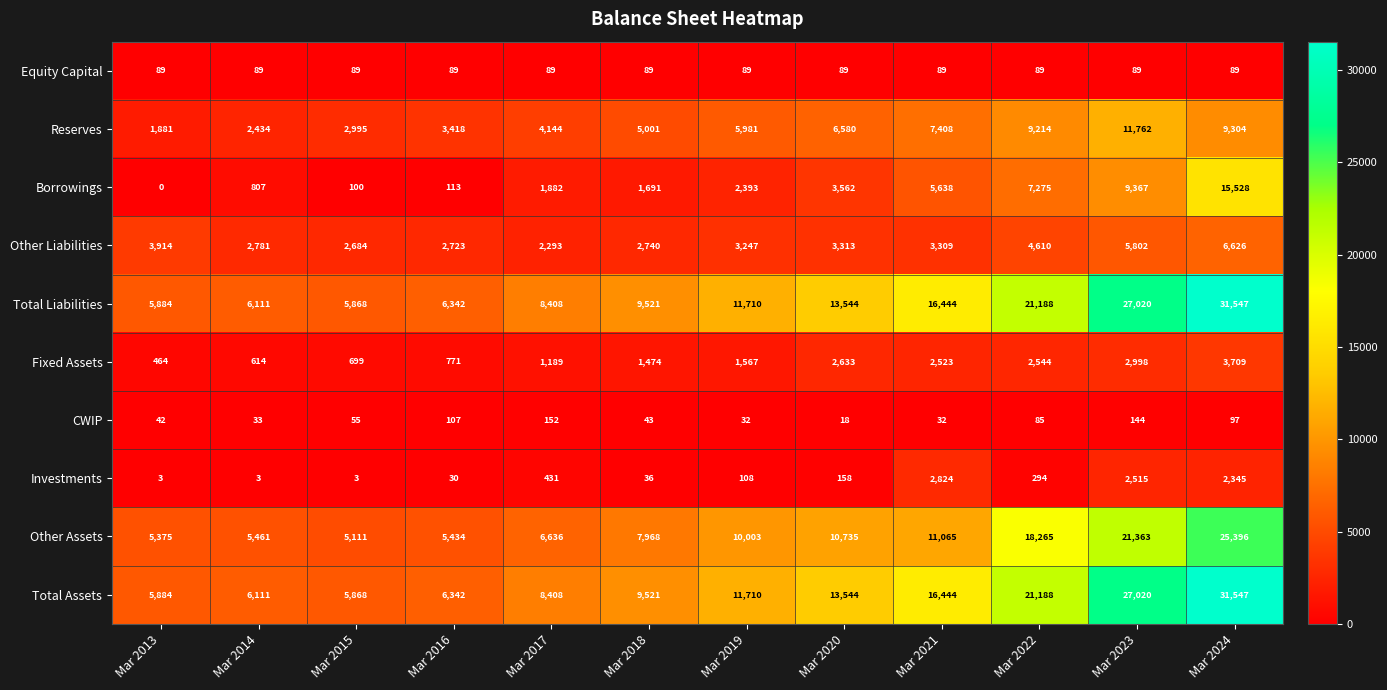

How many values in the Total Liabilities series are below 11710?

6